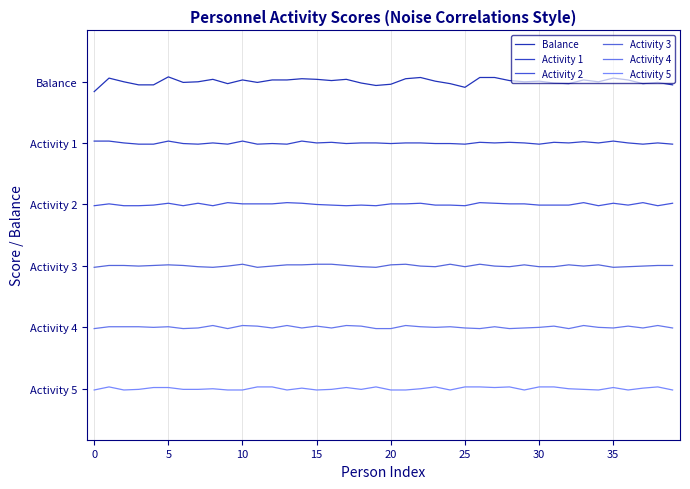

What is the maximum value shown in the chart?

1.4